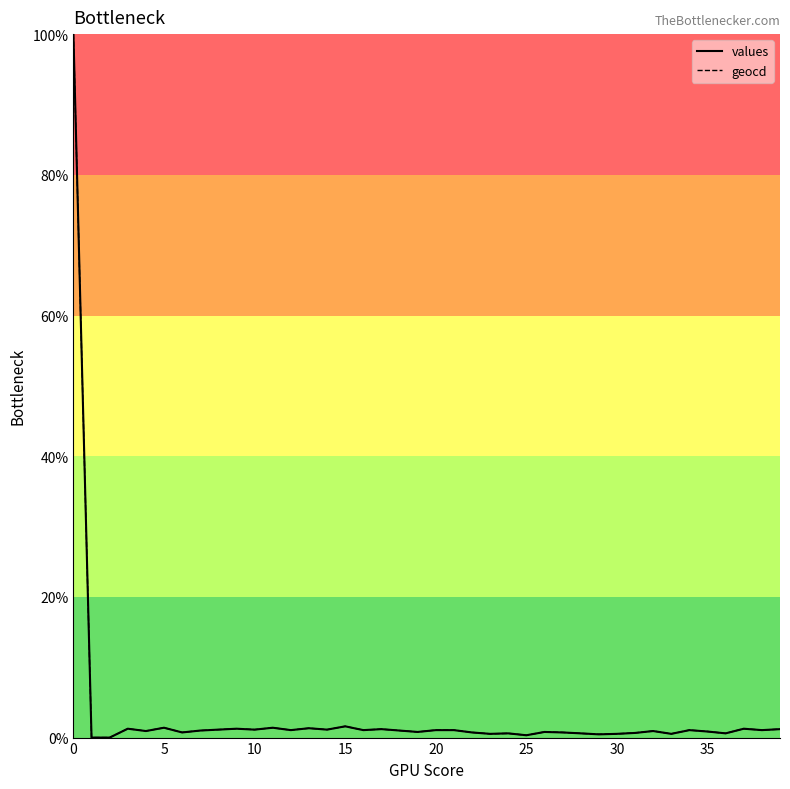

What is the maximum value shown in the chart?

100.0